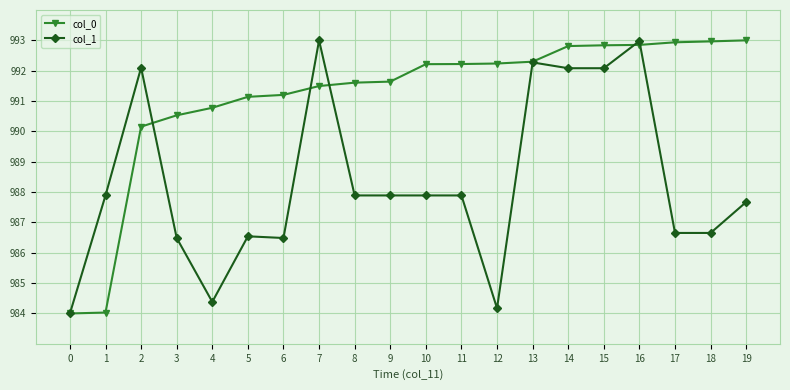

Rank the series at 9 from lowest to highest value.

col_1, col_0